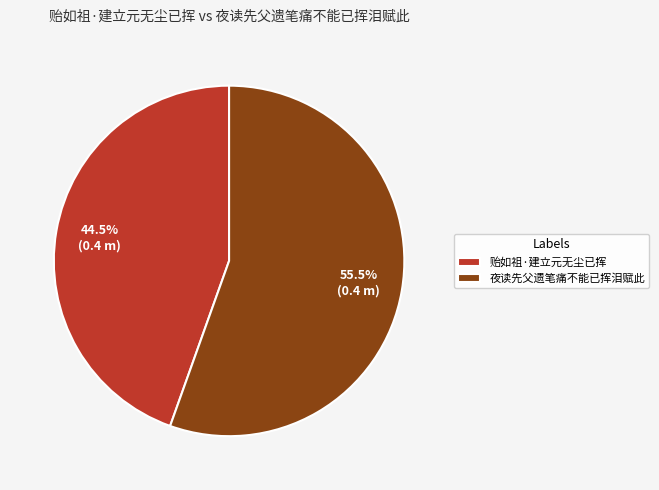

Which category has the biggest portion of the pie?

夜读先父遗笔痛不能已挥泪赋此